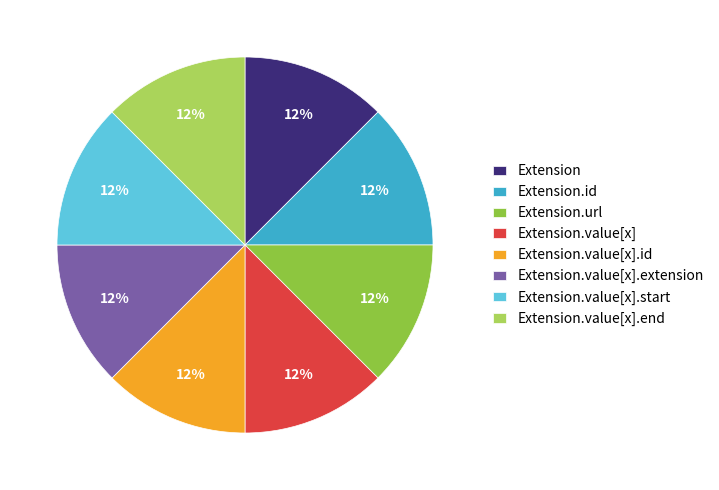

To the nearest percent, what is the difference between the largest and smallest slice percentages?

0%